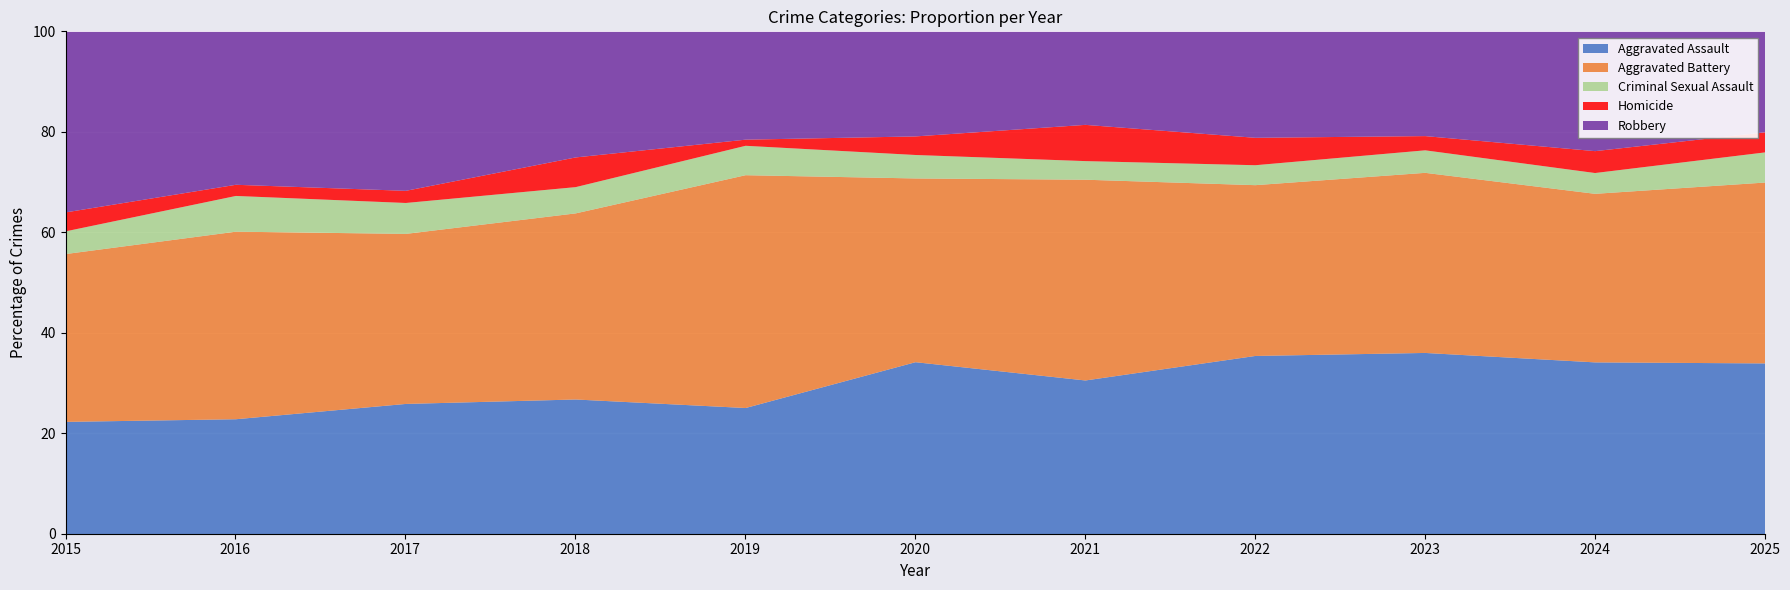

What is the total value across all series at 2016?

100.0